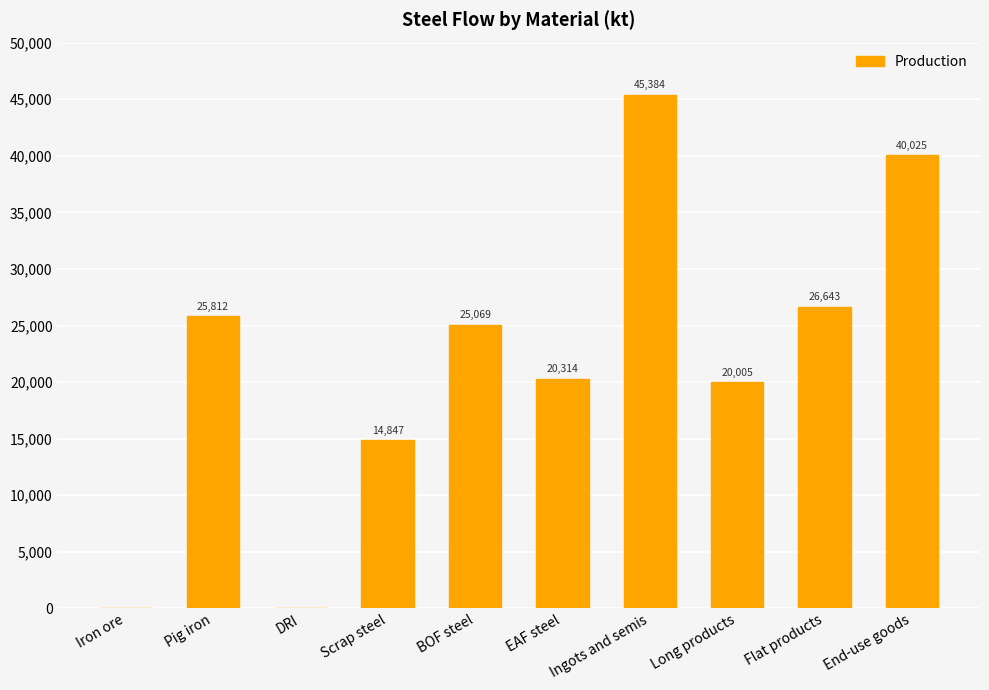

What is the greatest value displayed?

45383.8